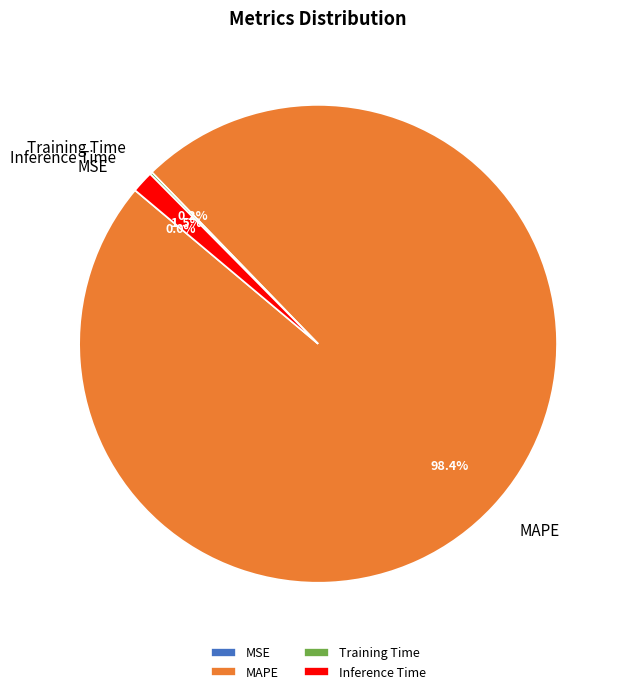

Which slice represents more than half of the pie?

MAPE